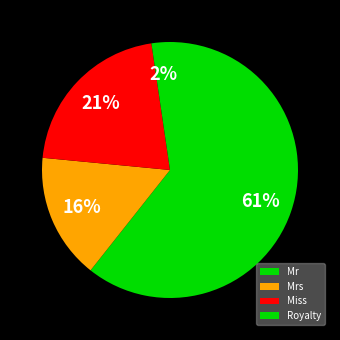

To the nearest percent, what portion does Mr represent?

61%